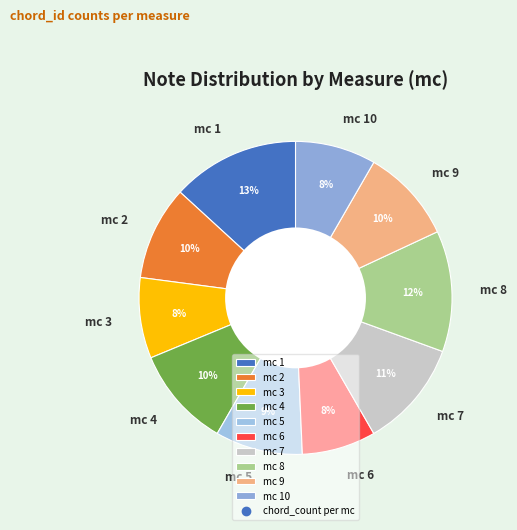

Do mc 10 and mc 6 together represent more than half of the pie?

No